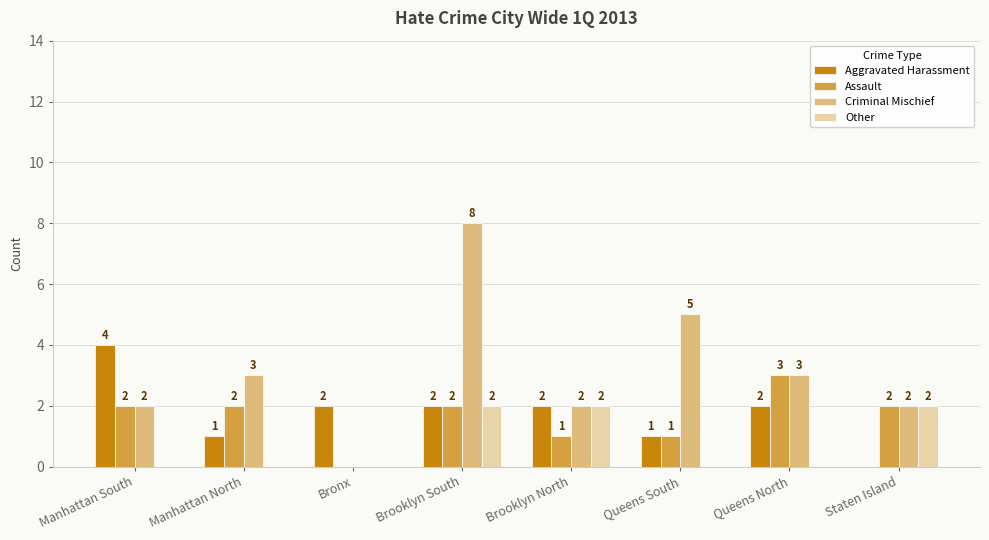

The Criminal Mischief series shows 3 at Queens North. True or false?

True